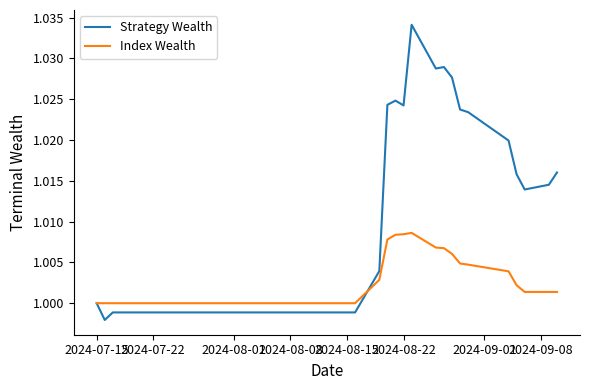

Which series has the largest total across all categories?

Strategy Wealth